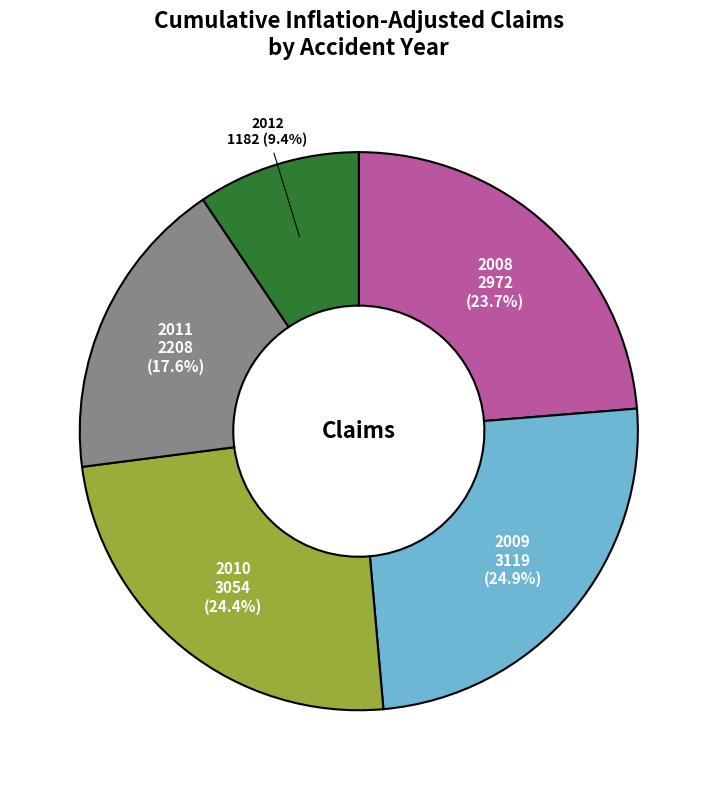

To the nearest percent, what is the difference between the largest and smallest slice percentages?

15%